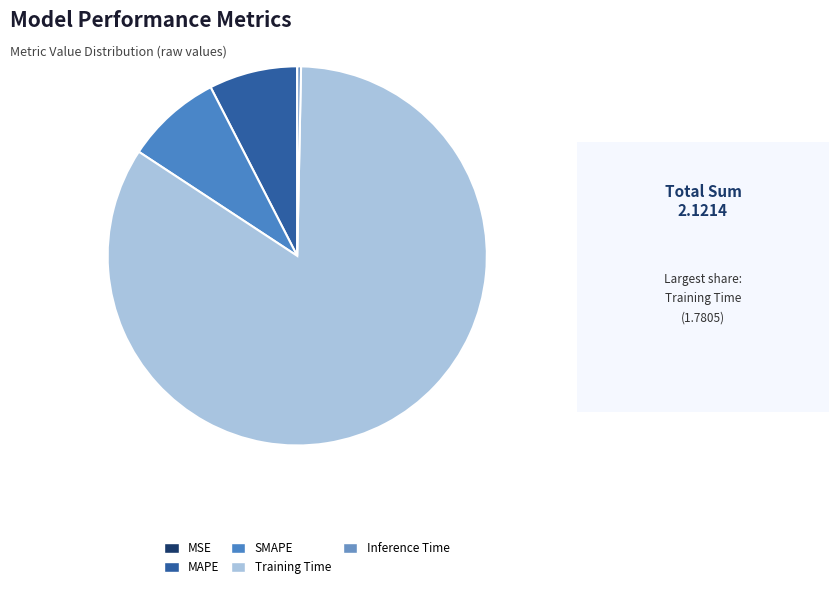

What is the largest slice in the pie chart?

Training Time